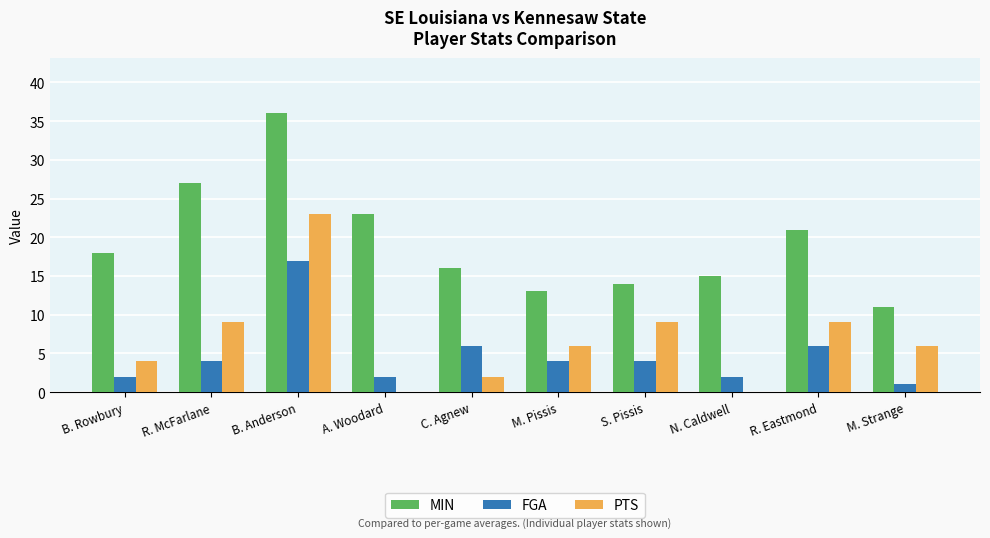

Which series has the largest total across all categories?

MIN